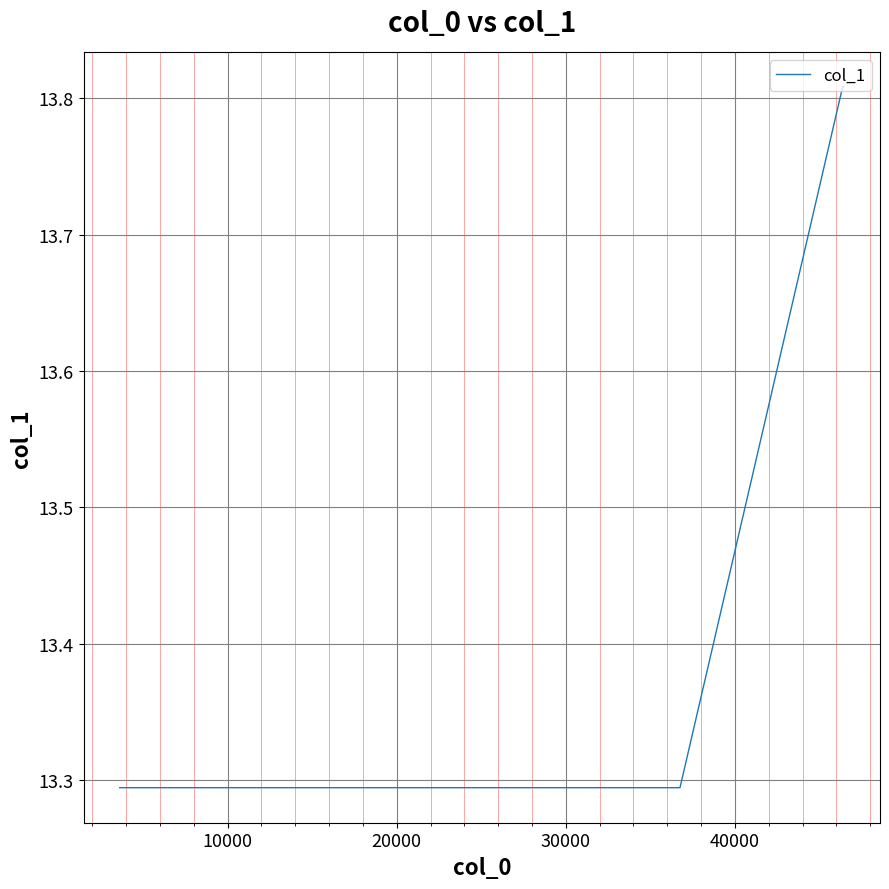

Count the values in the range 13 to 14.

5